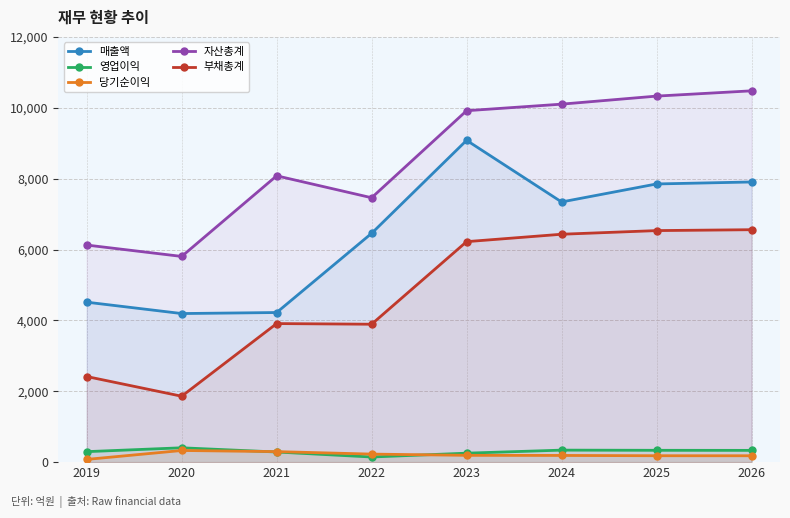

True or false: 매출액 has a value of 13909 at 2025.

False